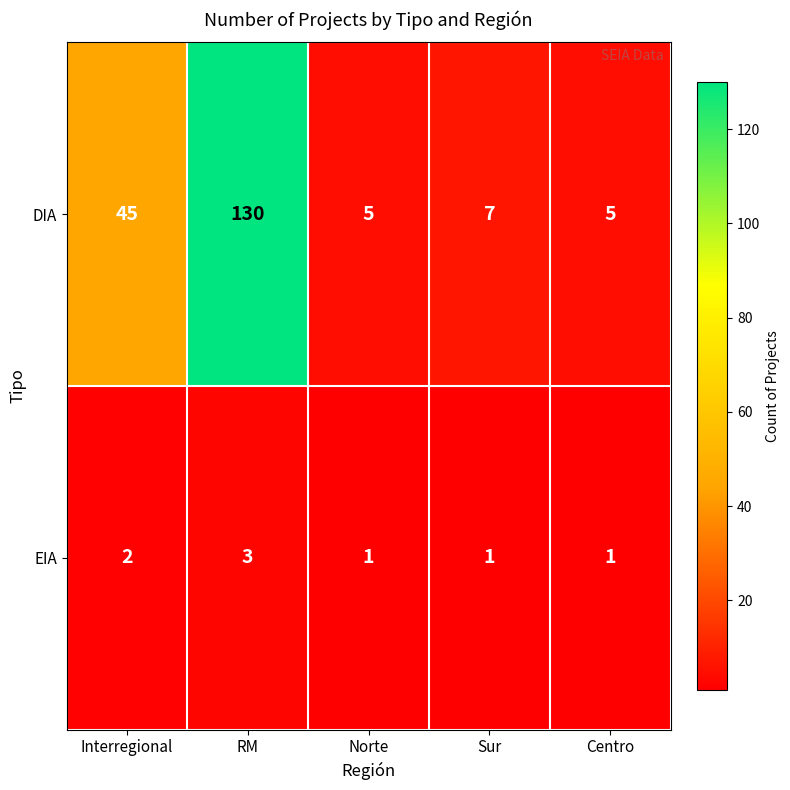

Reading left to right, transcribe all the data shown in this chart.

DIA: Interregional=45	RM=130	Norte=5	Sur=7	Centro=5
EIA: Interregional=2	RM=3	Norte=1	Sur=1	Centro=1